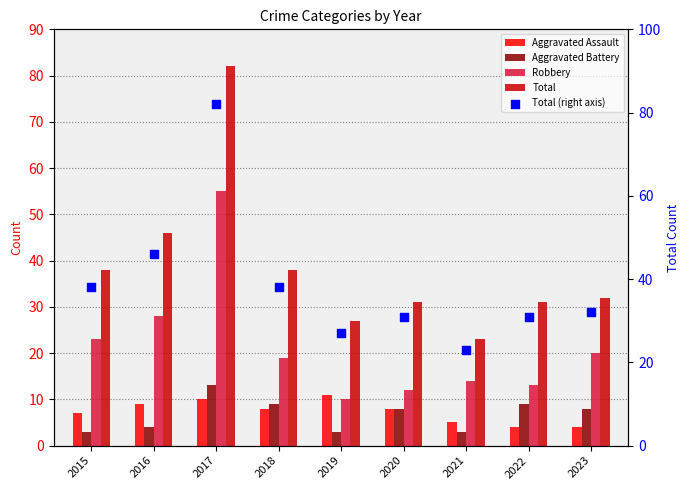

At how many categories does at least one series exceed 81?

1